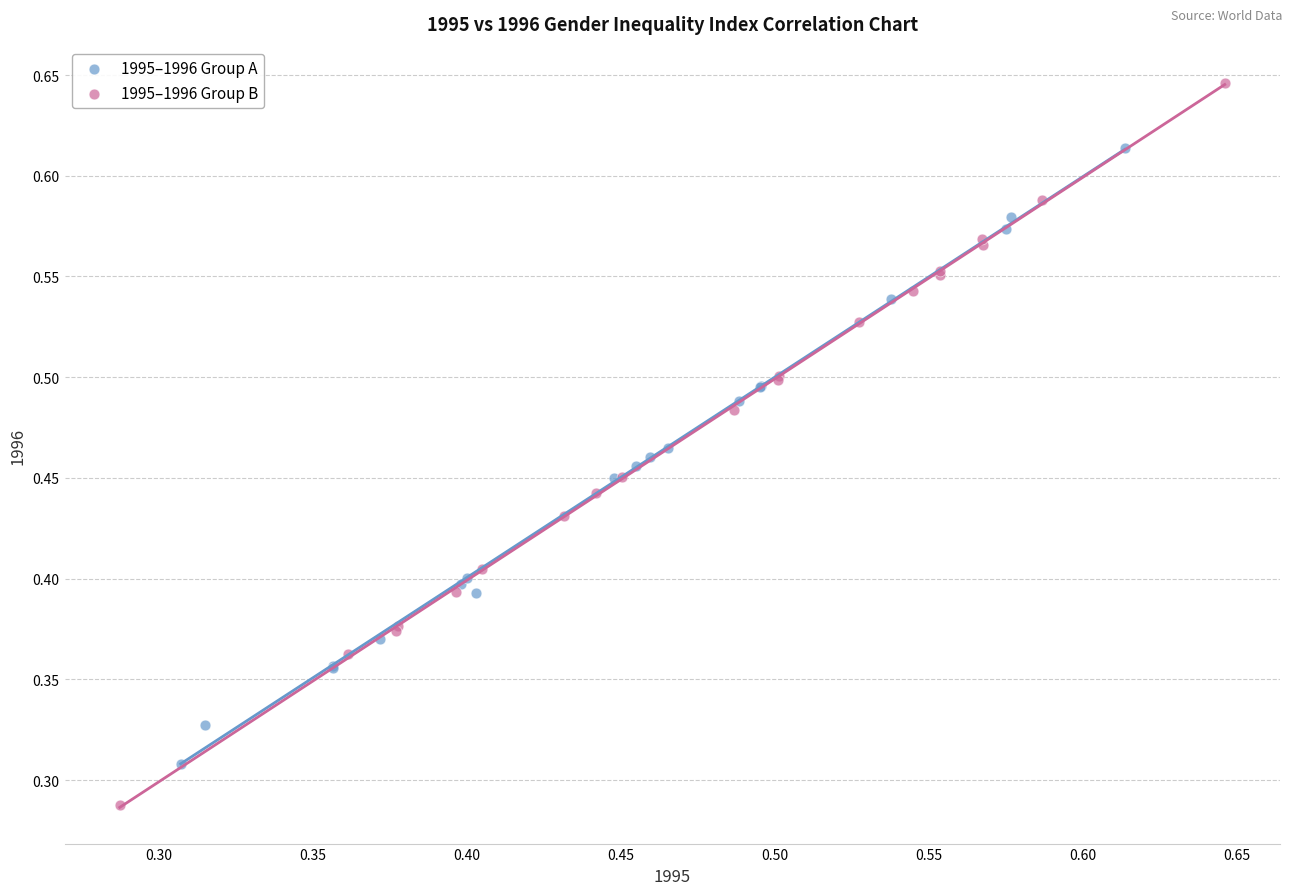

Which series contains the lowest Y value?

1995–1996 Group B